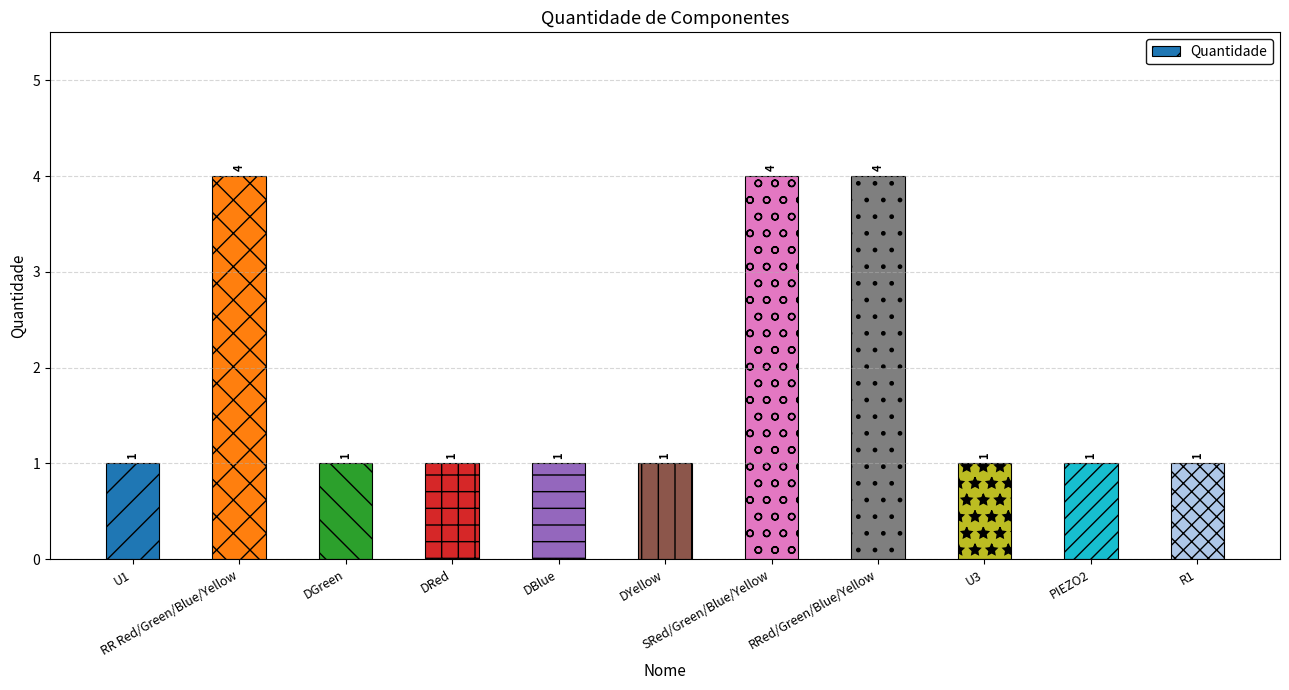

What is the maximum value shown in the chart?

4